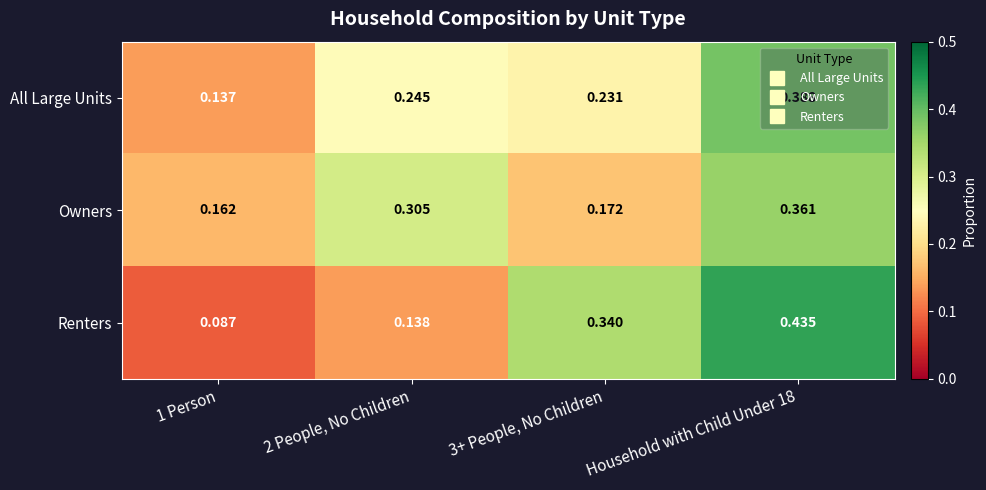

List the series in order of their peak value, highest first.

Renters, All Large Units, Owners